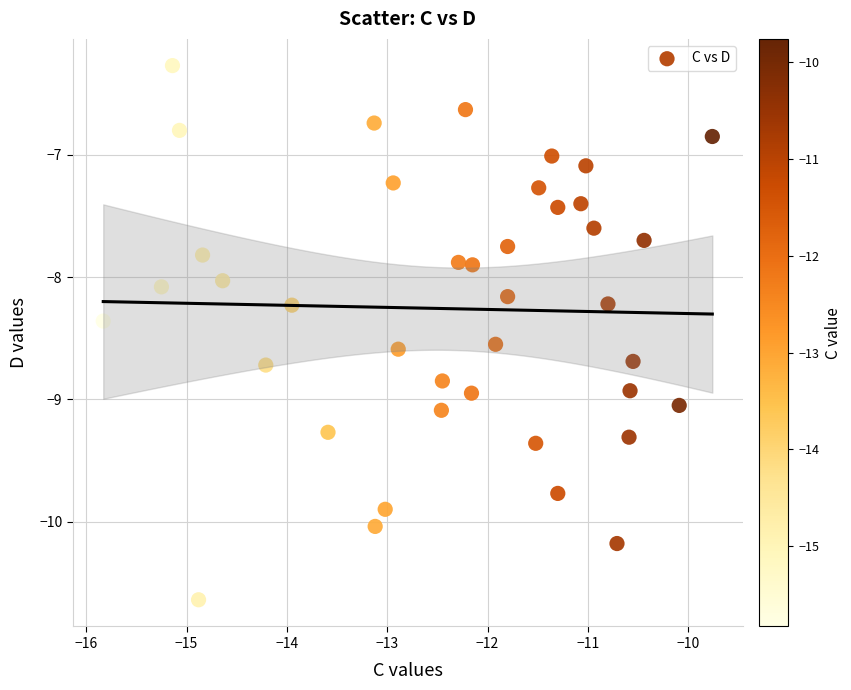

What is the range of X values (max minus min)?

6.1